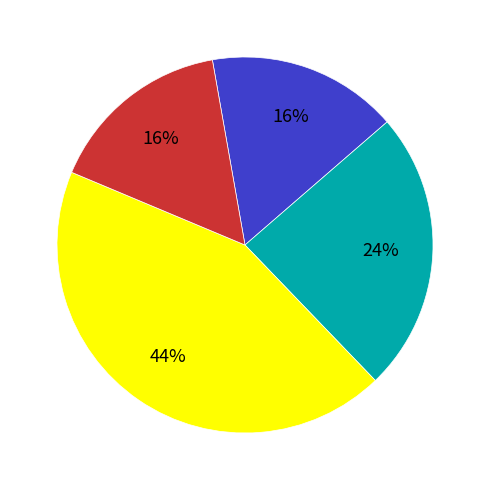

To the nearest percent, what is the difference between the largest and smallest slice percentages?

28%